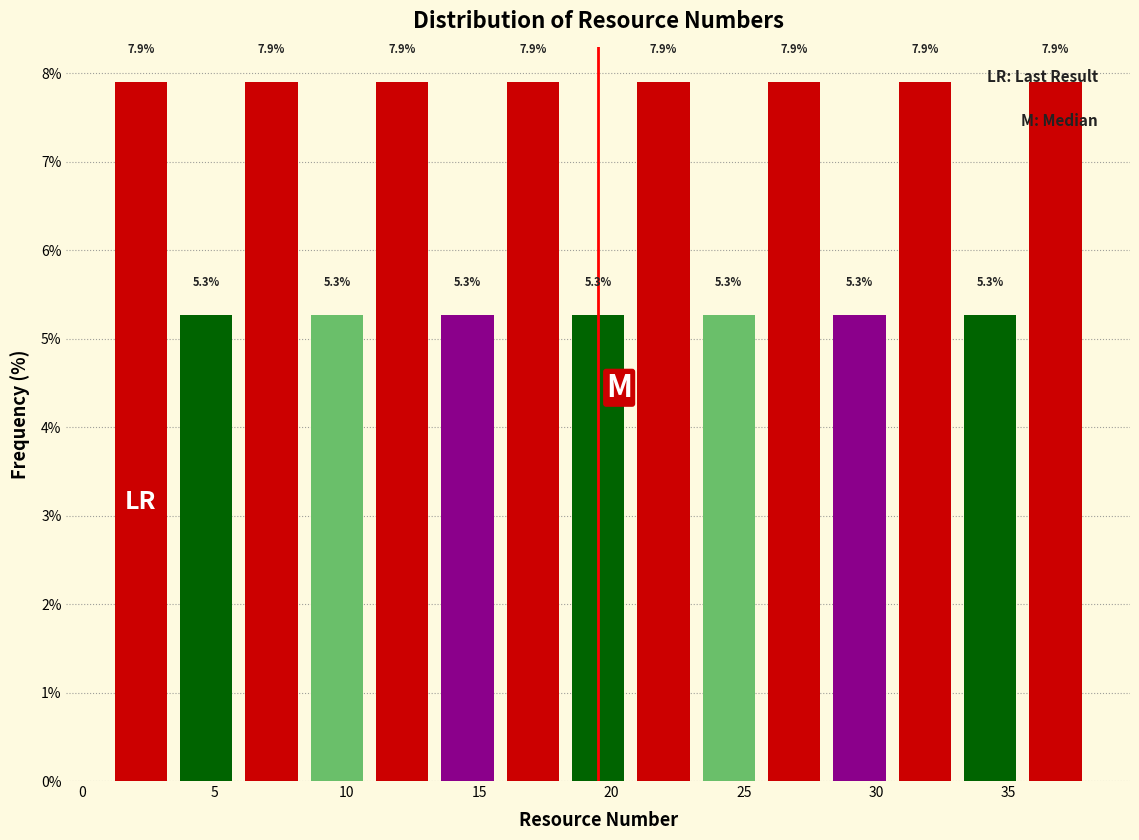

How tall is the bar that spans 6.0 to 8.5 on the x-axis? The bar edges are not printed on the chart, so give them approximately, as read against the axis.

7.9